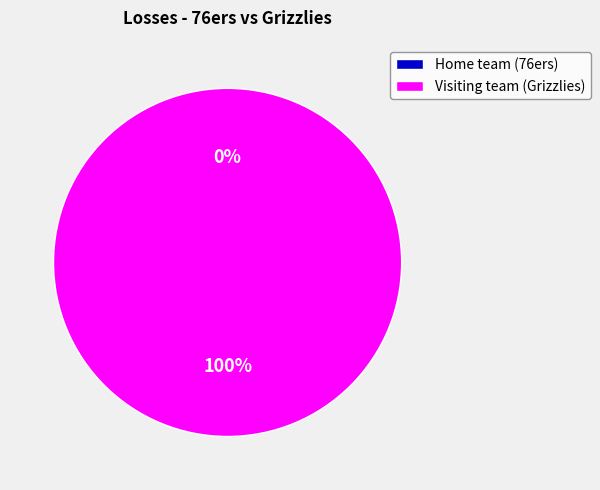

To the nearest percent, what is the combined percentage of Visiting team (Grizzlies) and Home team (76ers)?

100%